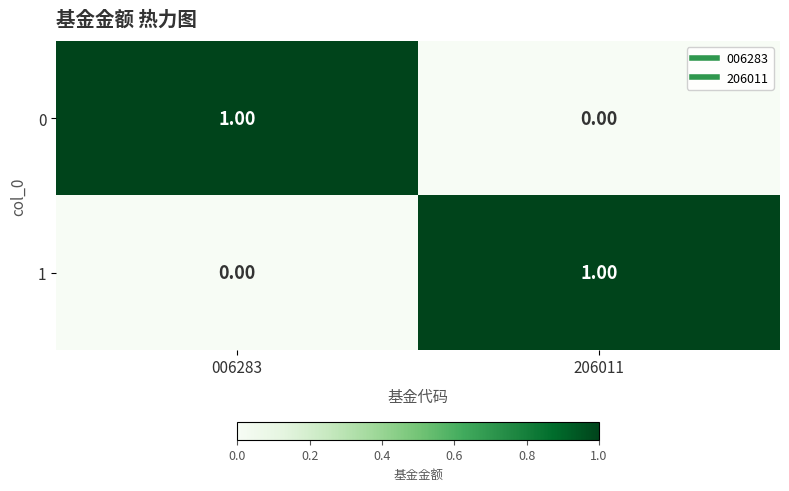

How many data points does each series have?

2